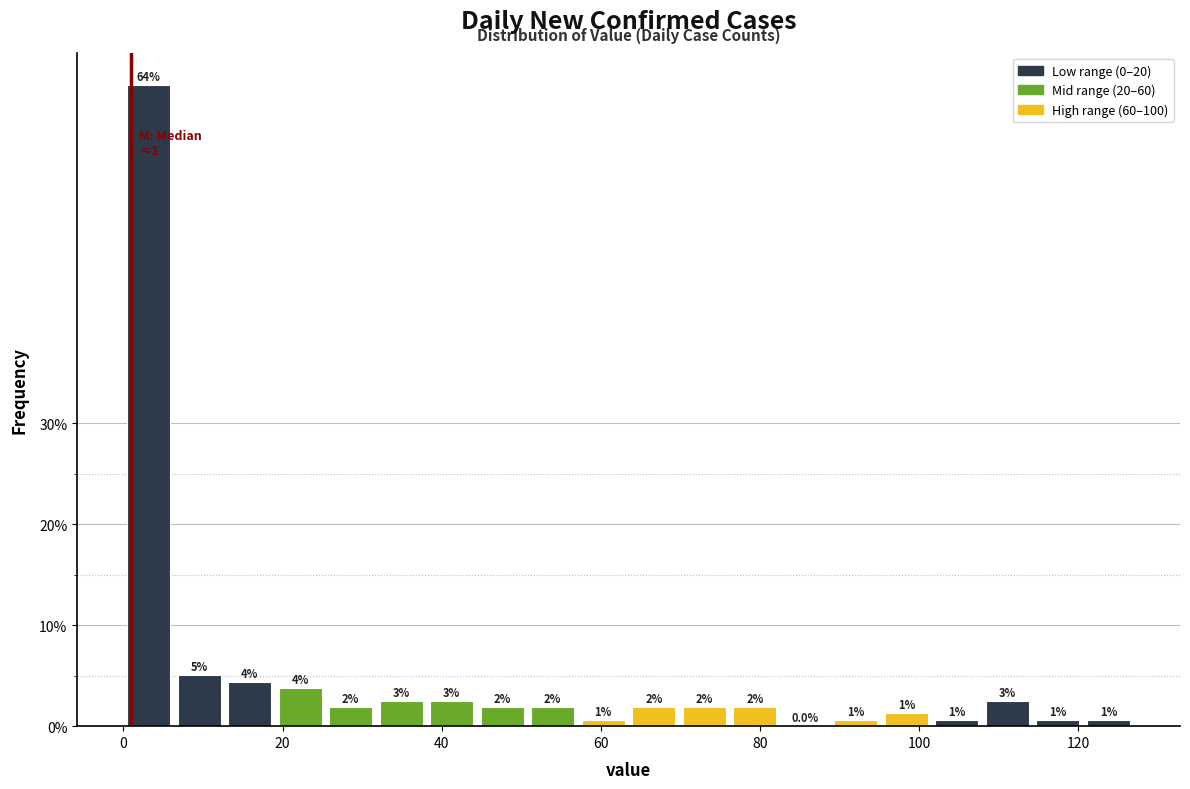

Around what value on the x-axis is the tallest bar? Give the approximate position of its centre, as read against the axis.

4